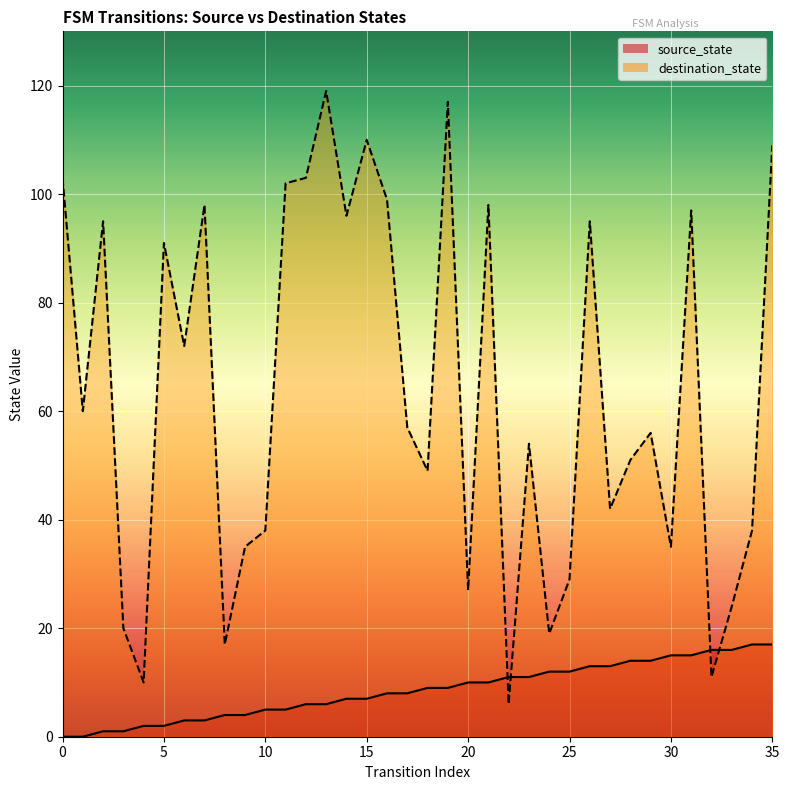

Rank the series by their average value, from lowest to highest.

source_state, destination_state